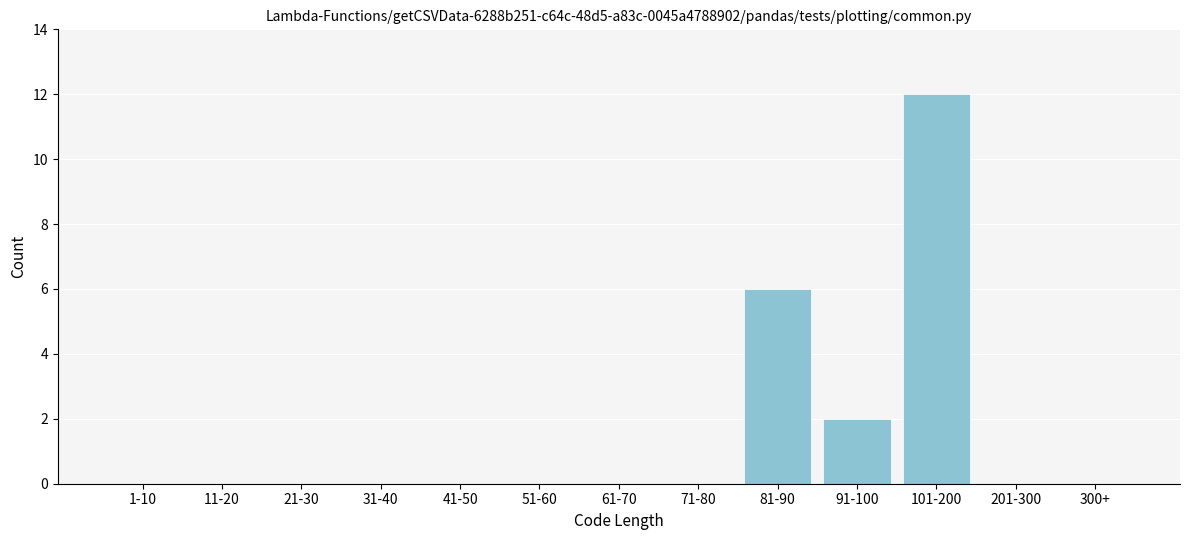

Reading left to right, what are all the values shown in this chart?

1-10=0	11-20=0	21-30=0	31-40=0	41-50=0	51-60=0	61-70=0	71-80=0	81-90=6	91-100=2	101-200=12	201-300=0	300+=0